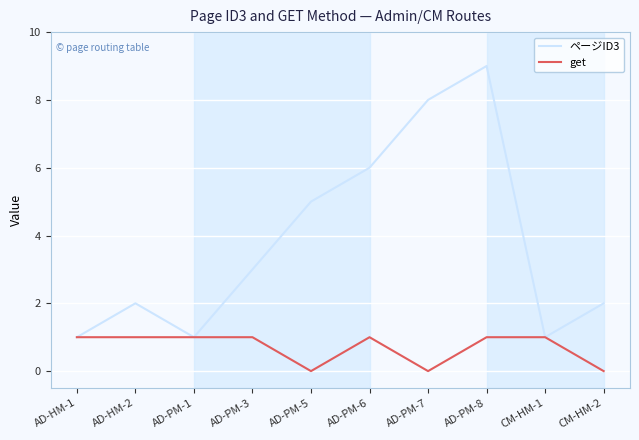

Which series changed the most between AD-PM-5 and CM-HM-1?

ページID3